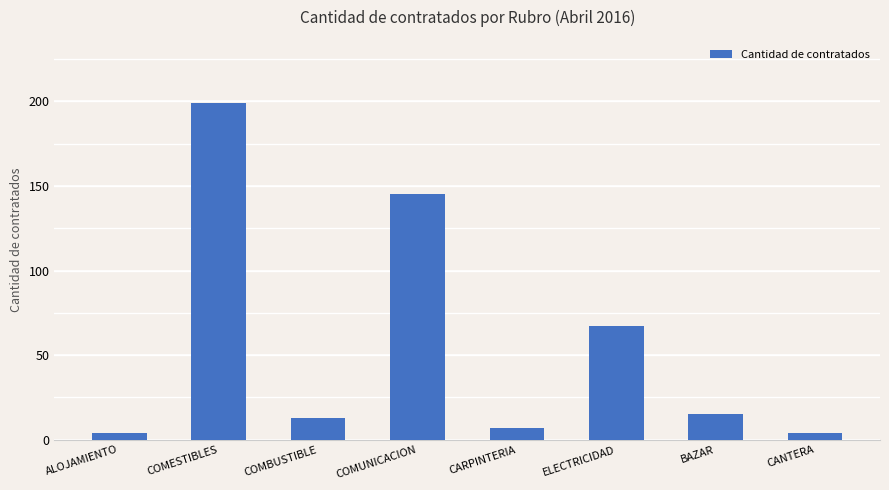

What value does the data have at CARPINTERIA?

7